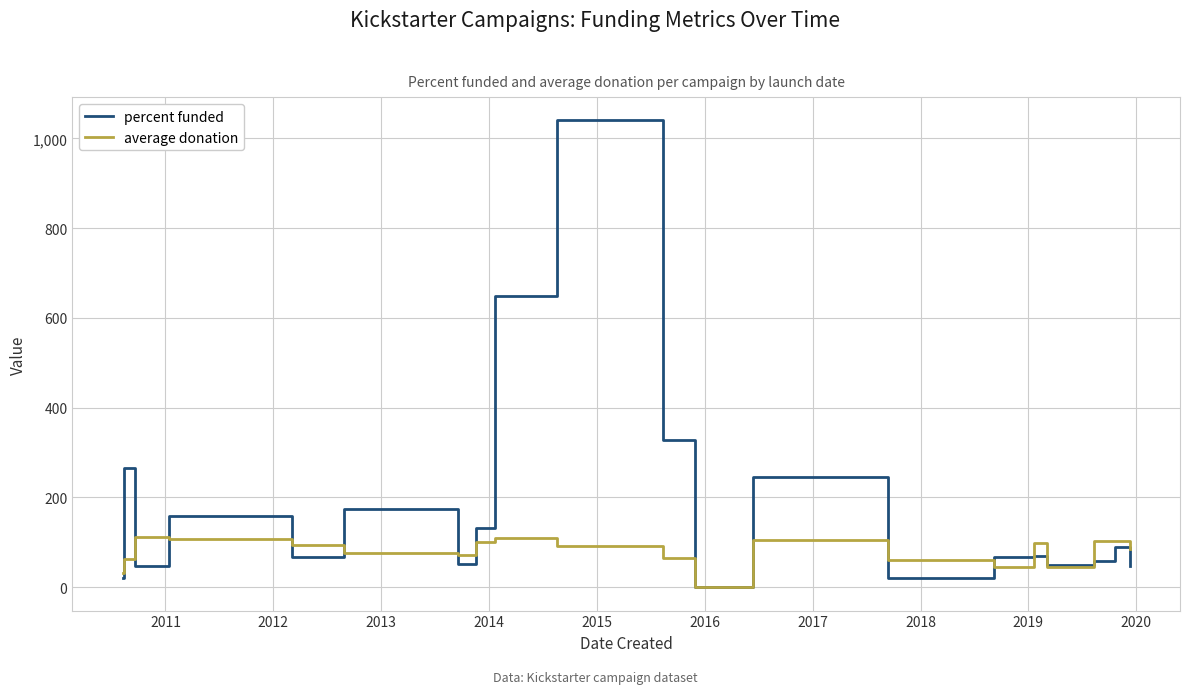

List the series in order of their peak value, lowest first.

average donation, percent funded